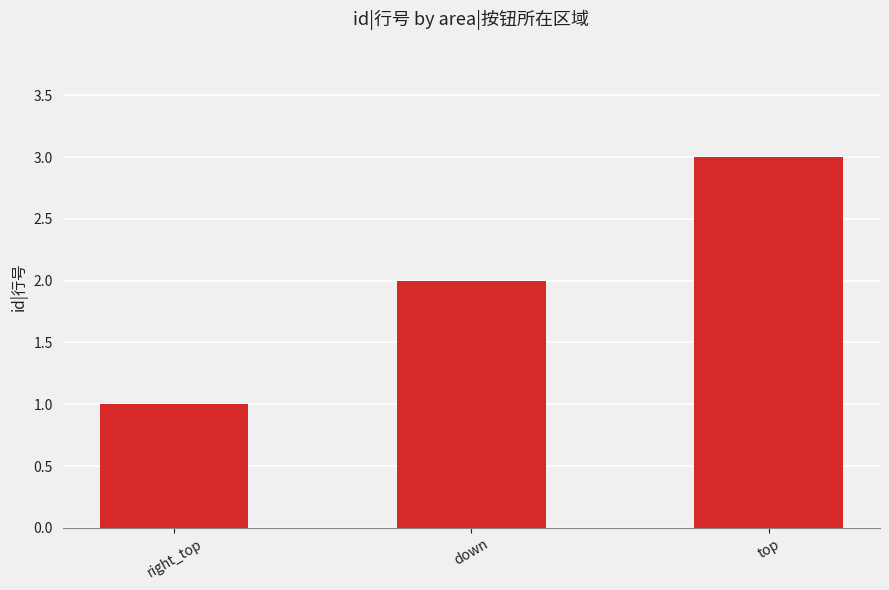

Count the number of data series in this chart.

1